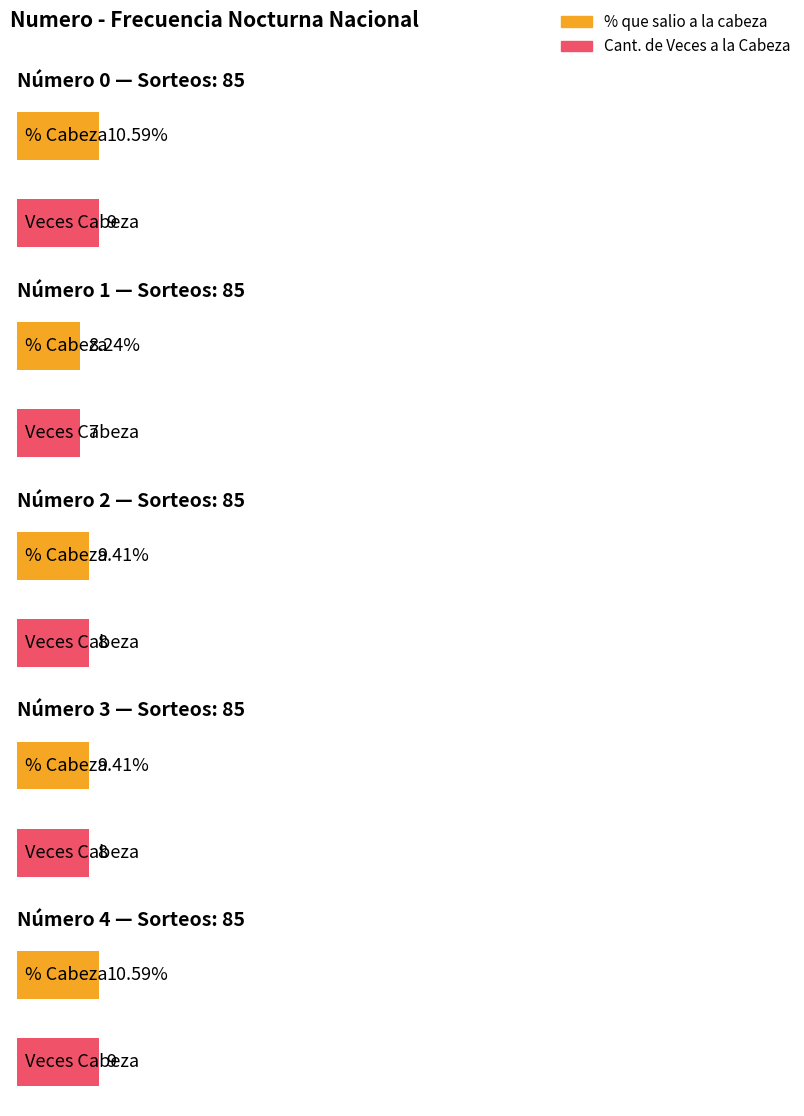

Count the number of categories in the chart.

5